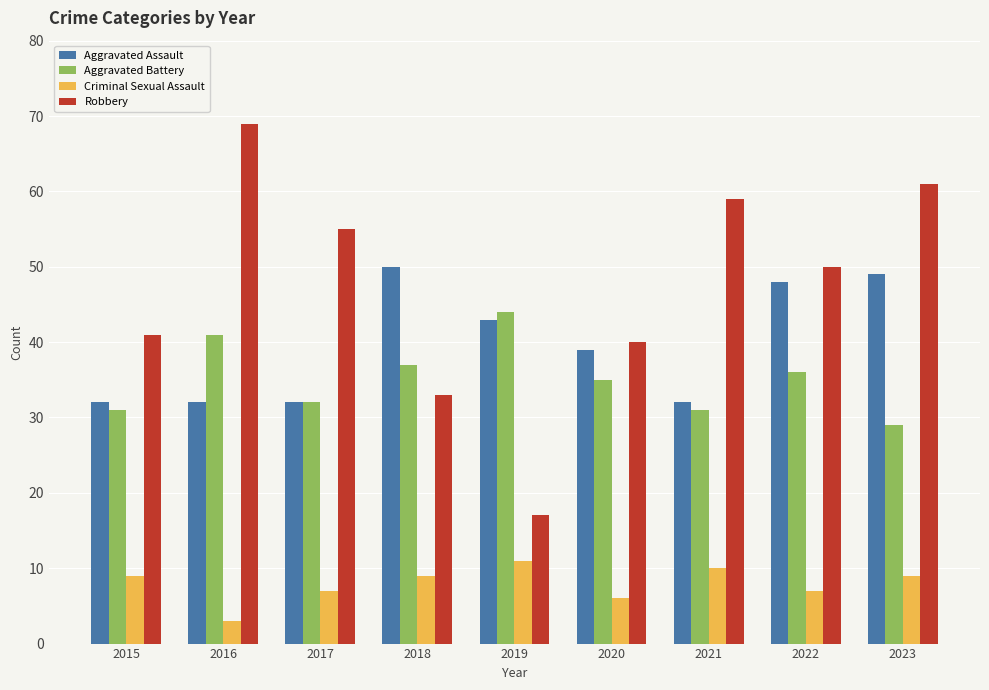

At which label is Aggravated Battery closest to 36?

2022